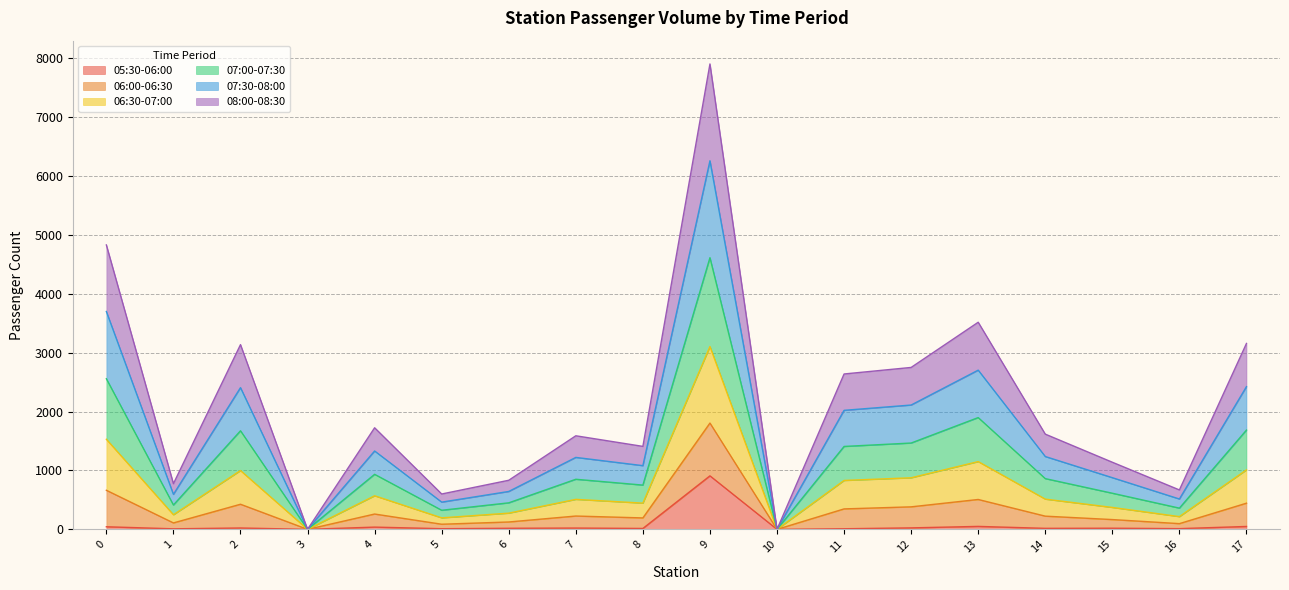

At which category is the sum across all series the highest?

9